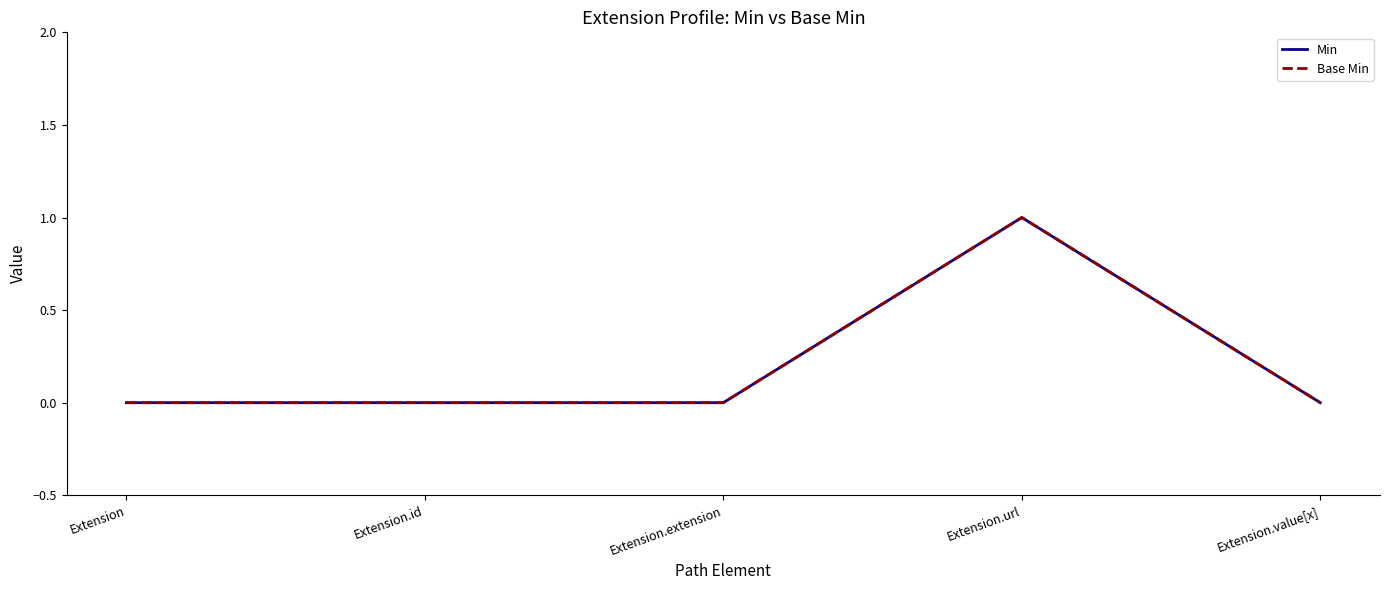

Does the chart display data point markers on the line(s)?

No